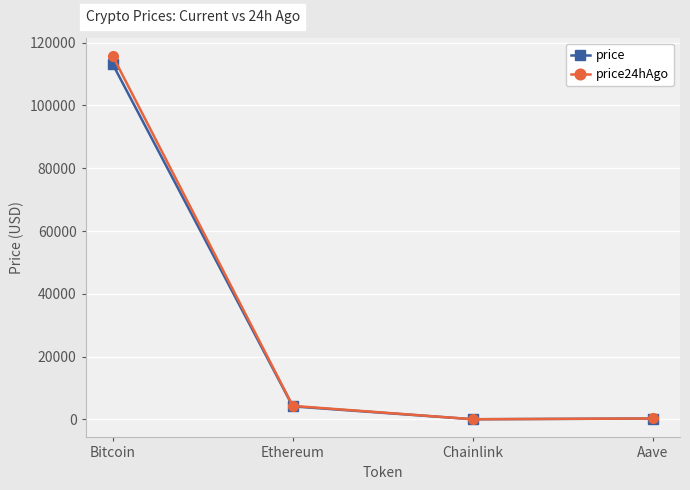

At which label does price24hAgo first exceed 4271?

Bitcoin